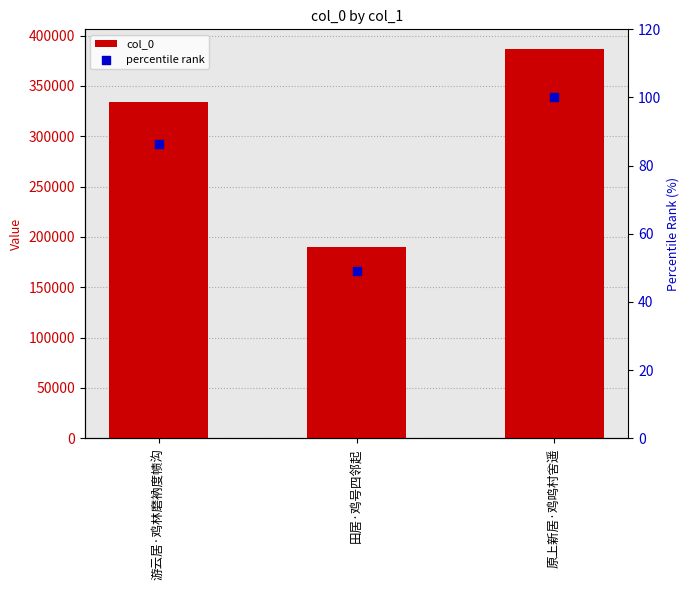

At which category is the sum across all series the highest?

原上新居·鸡鸣村舍遥